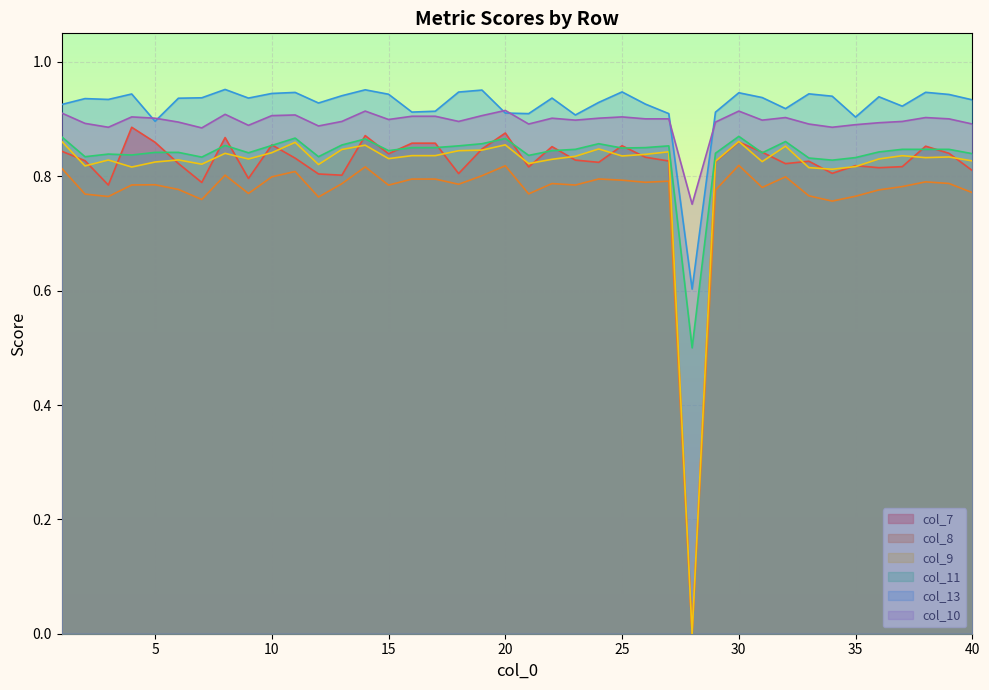

At which label is col_13 closest to 0?

28